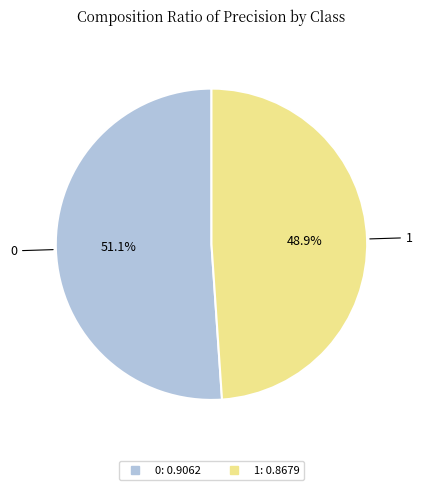

The 1 slice represents 38% of the pie. True or false?

False